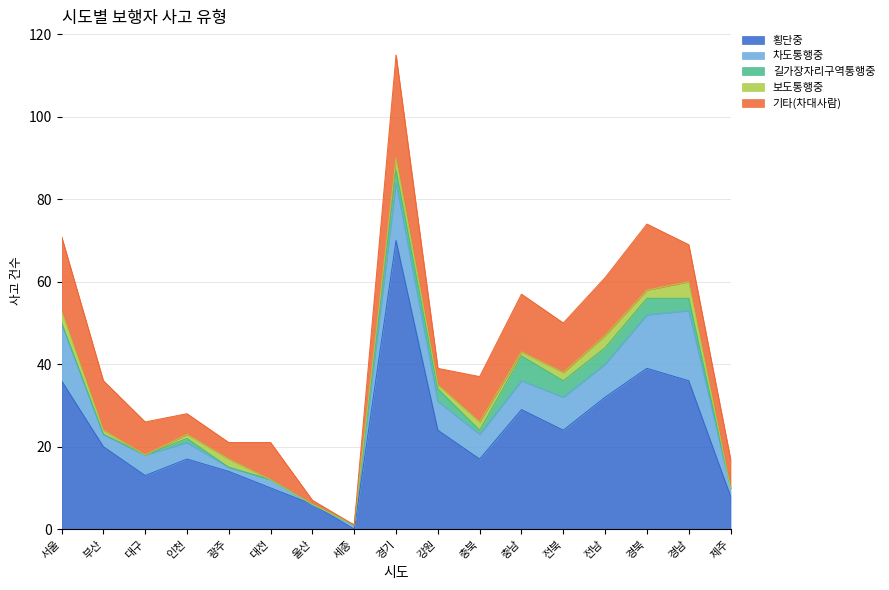

Where is 차도통행중 nearest to the value 8?

전북